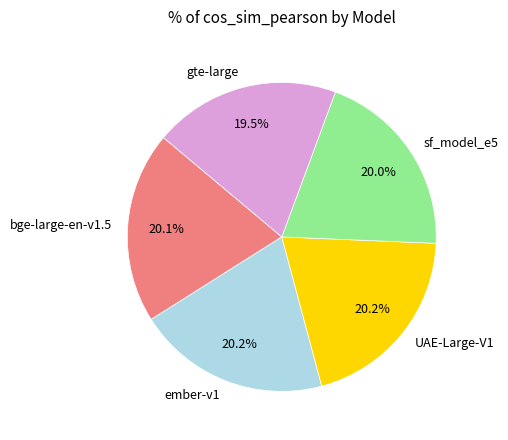

To the nearest percent, what is the average slice percentage?

20%